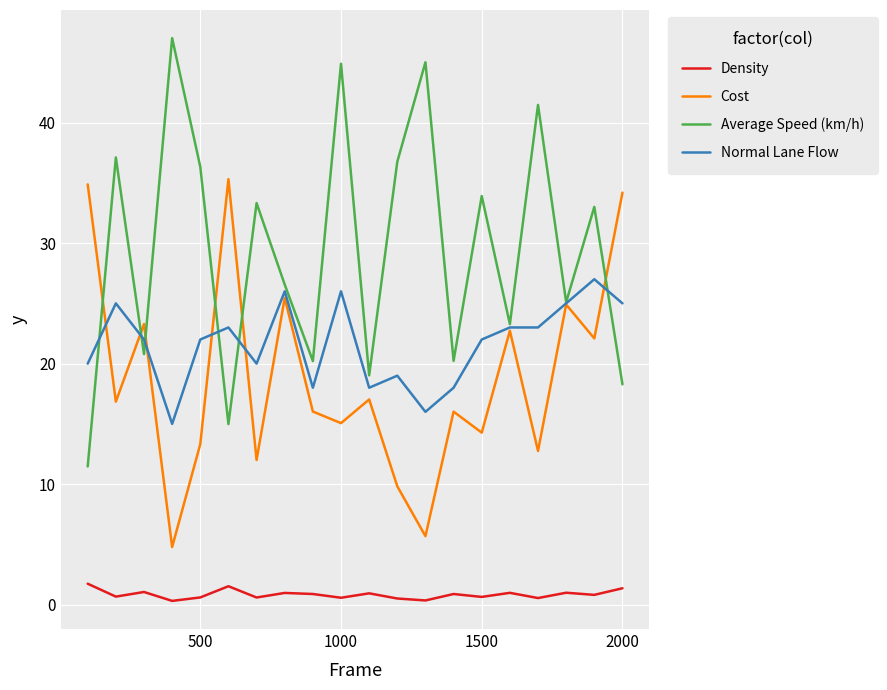

What is the maximum value for Average Speed (km/h)?

47.0